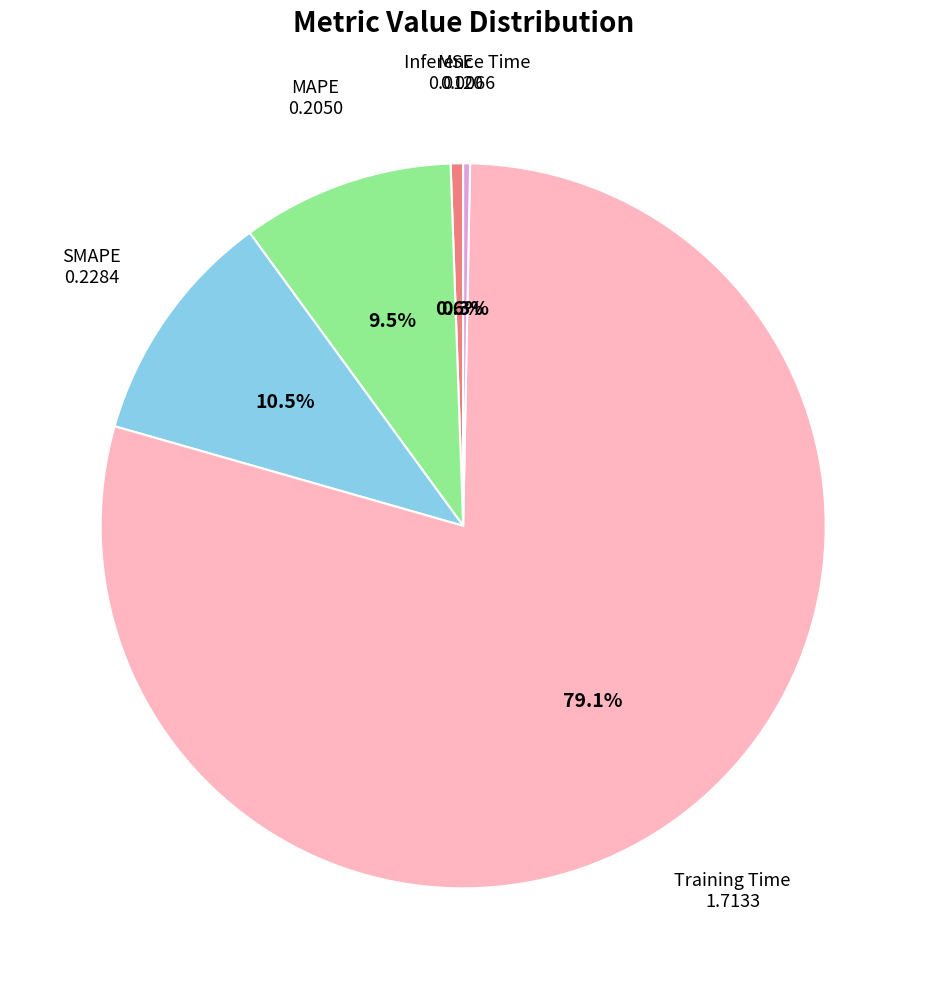

Does any single category account for the majority?

Yes